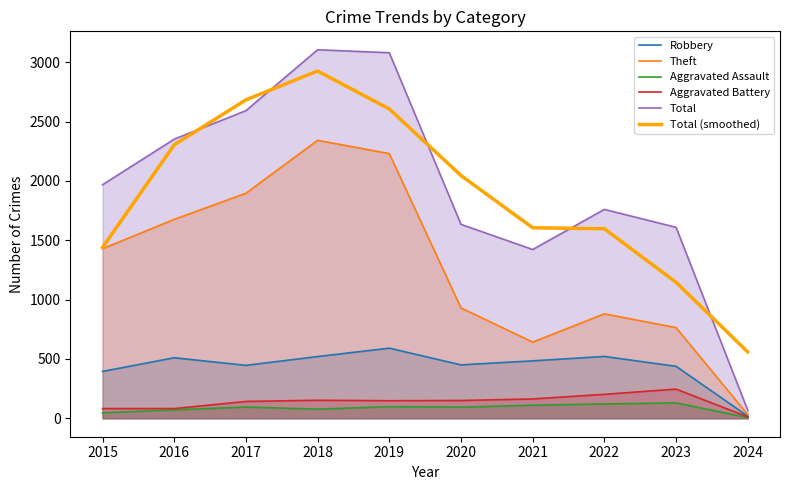

Reading left to right, what are all the values shown in this chart?

Robbery: 395.0	510.0	446.0	520.0	591.0	450.0	484.0	521.0	438.0	18.0
Theft: 1429.0	1676.0	1896.0	2342.0	2230.0	930.0	642.0	880.0	764.0	31.0
Aggravated Assault: 46.0	71.0	95.0	77.0	98.0	94.0	110.0	121.0	130.0	6.0
Aggravated Battery: 82.0	82.0	142.0	152.0	148.0	150.0	163.0	202.0	246.0	12.0
Total: 1968.0	2352.0	2592.0	3105.0	3080.0	1634.0	1422.0	1760.0	1609.0	68.0
Total (smoothed): 1440.0	2304.0	2683.0	2925.7	2606.3	2045.3	1605.3	1597.0	1145.7	559.0